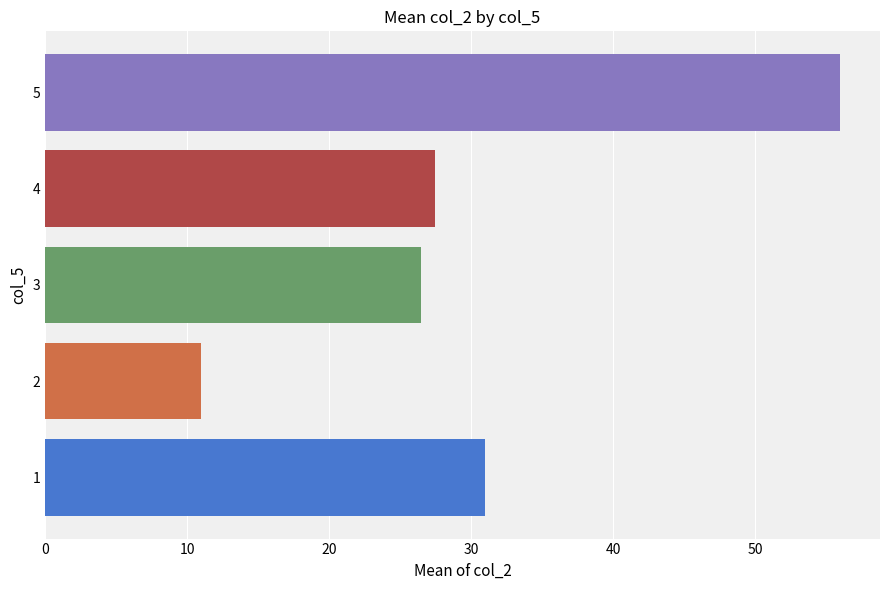

What is the difference between the highest and lowest values at 3?

45.0